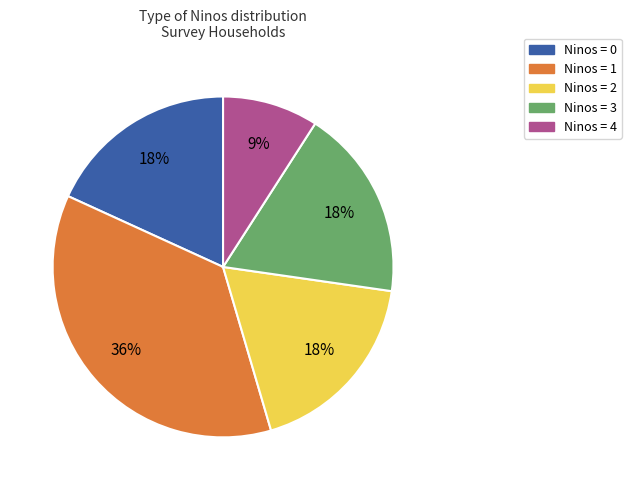

Do Ninos = 2 and Ninos = 1 together represent more than half of the pie?

Yes